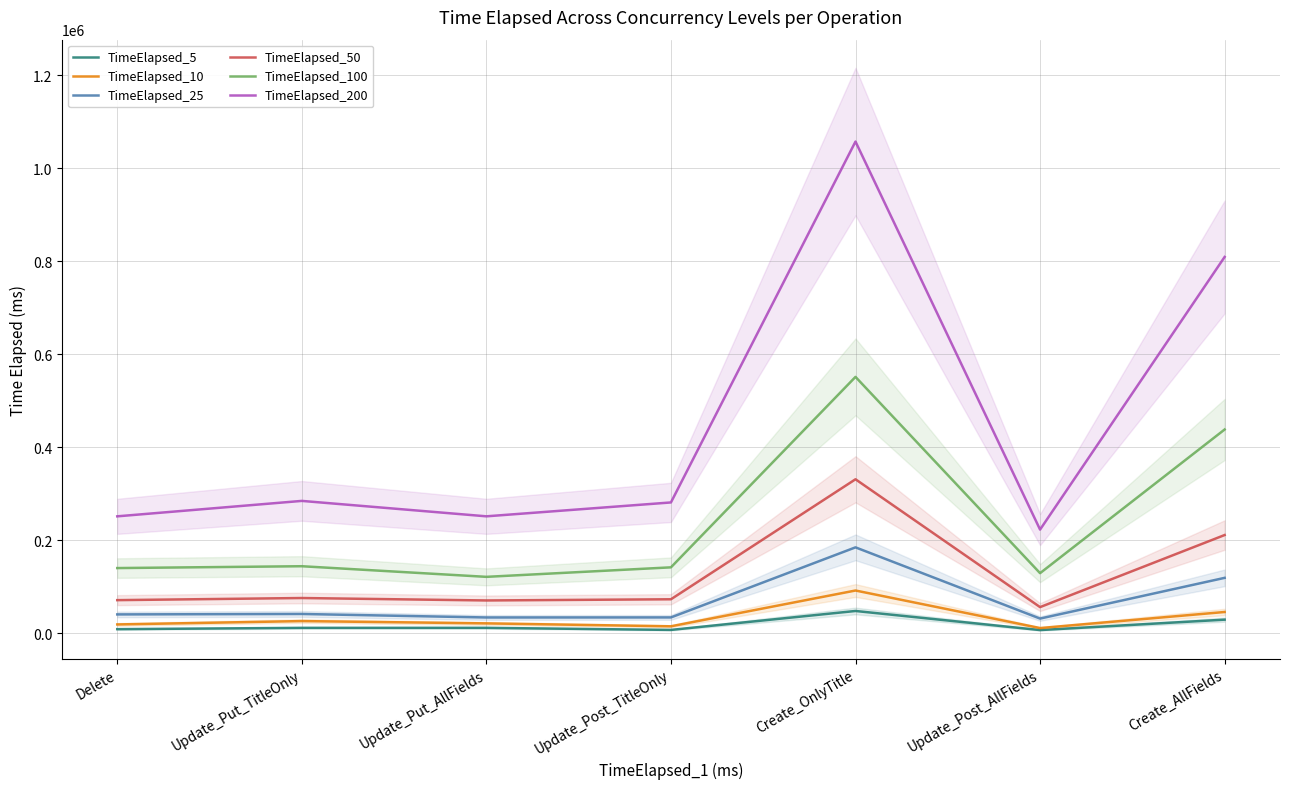

What is the difference between the second highest and second lowest values in the TimeElapsed_5 series?

22061